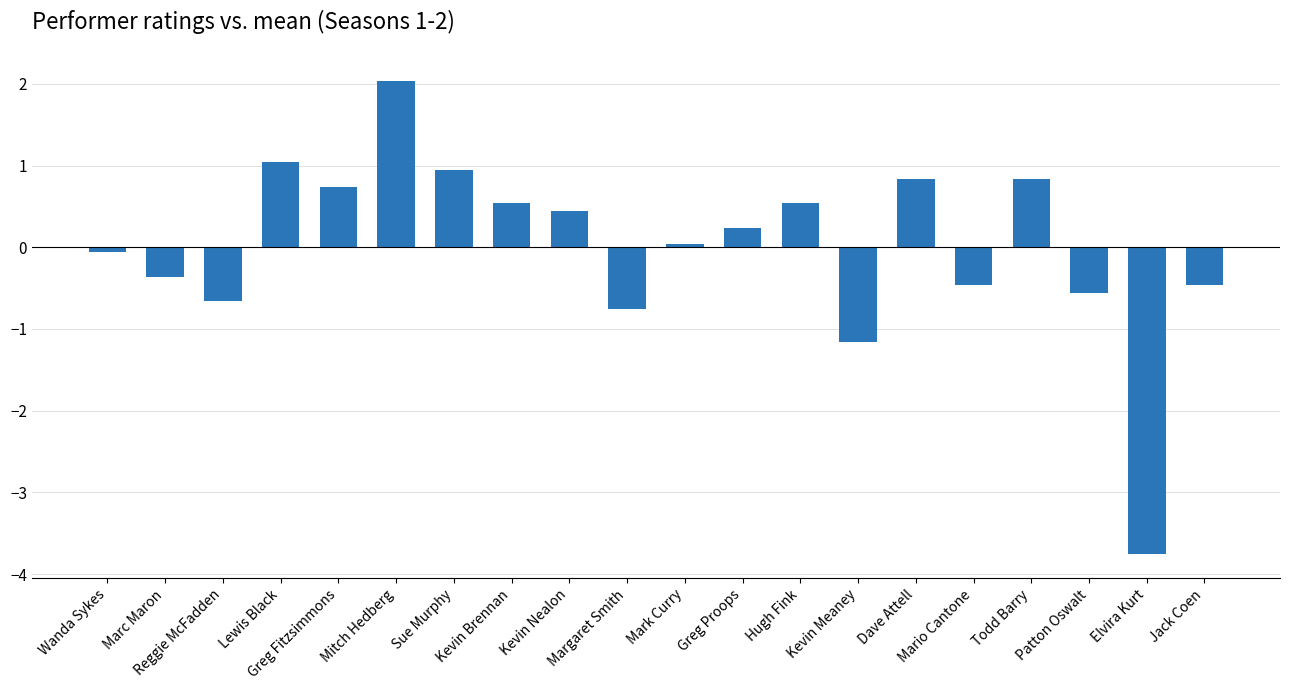

What is the value of the 10th bar from the left?

-0.8